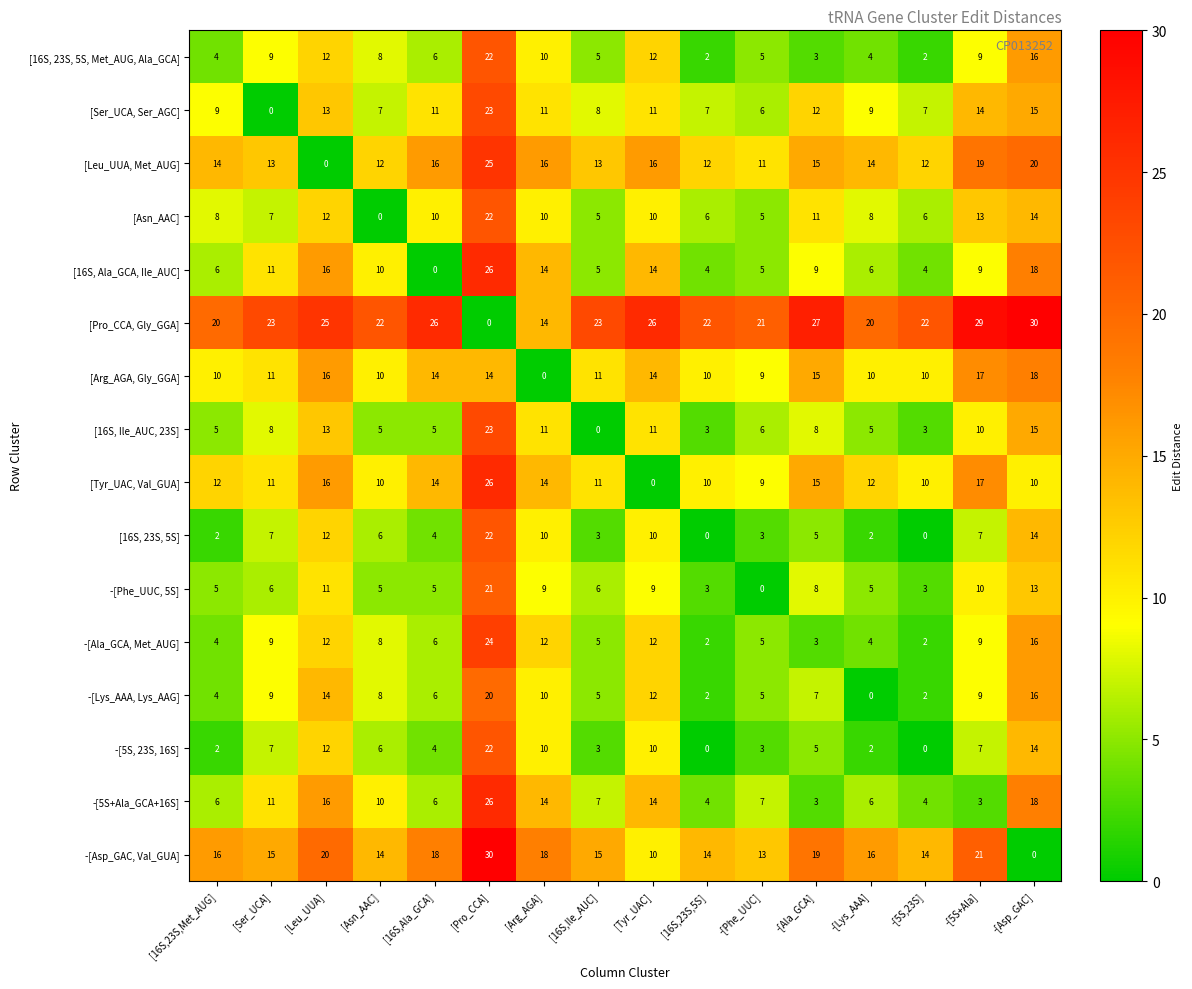

At which label does -[5S+Ala_GCA+16S] first exceed 7?

[Ser_UCA]